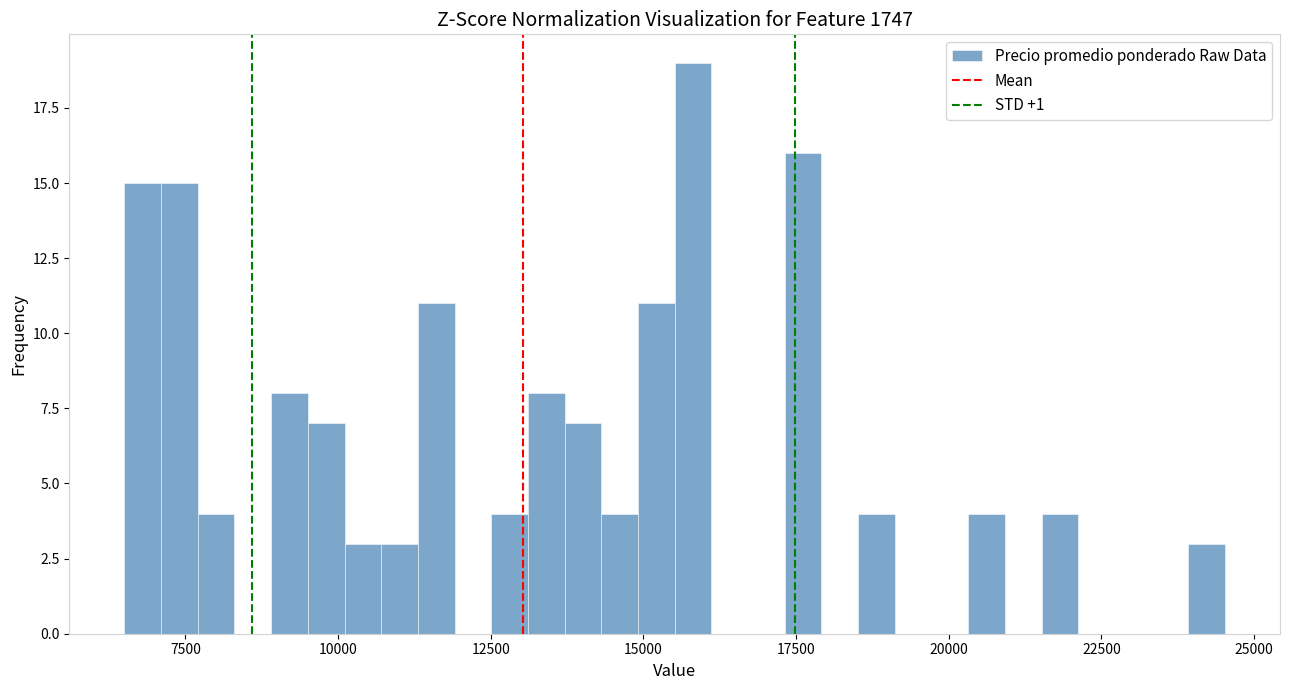

Read against the x-axis, roughly where is the centre of the tallest bar?

16000